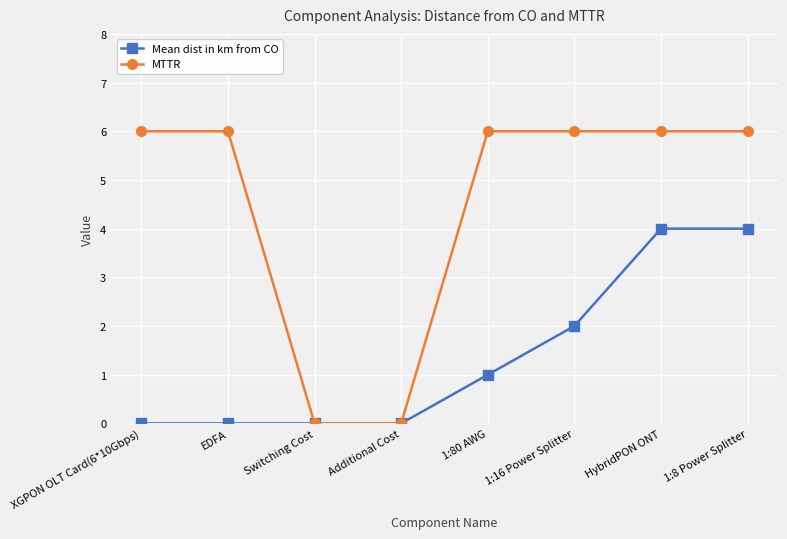

Which series has the largest total across all categories?

MTTR